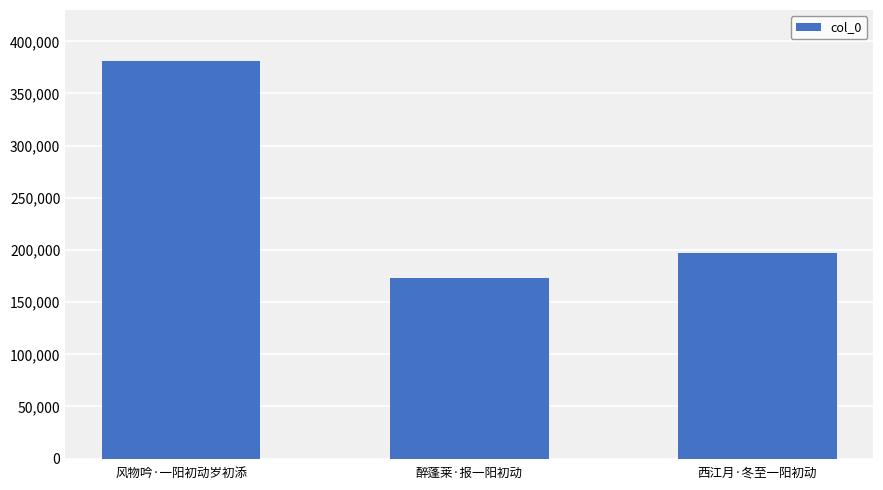

What is the change in value from 风物吟·一阳初动岁初添 to 醉蓬莱·报一阳初动?

-208010